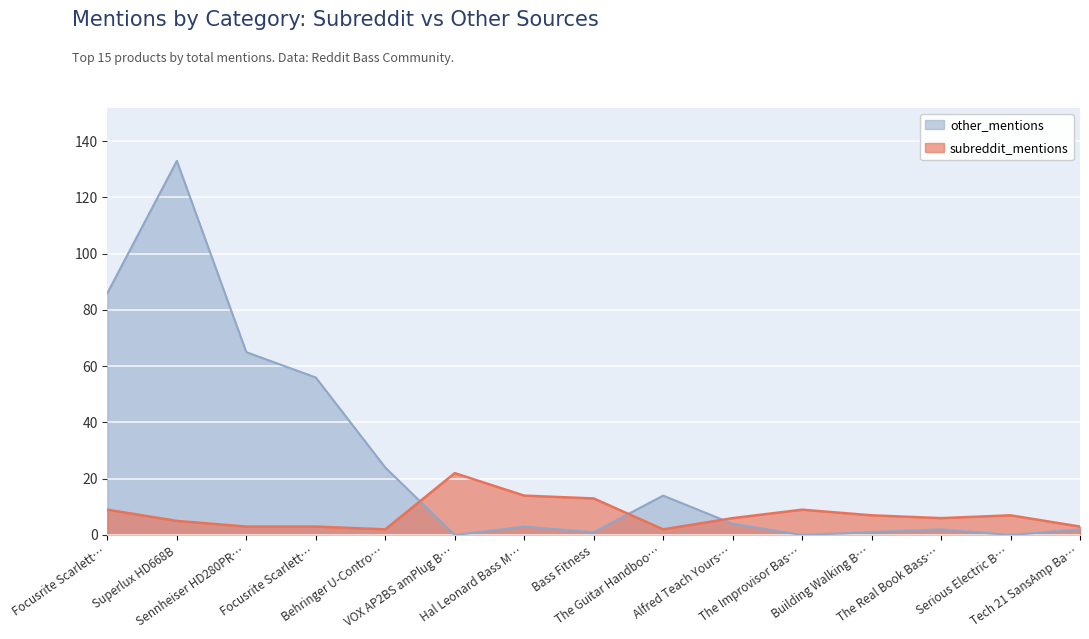

What is the difference between the other_mentions values at Building Walking B… and Superlux HD668B?

132